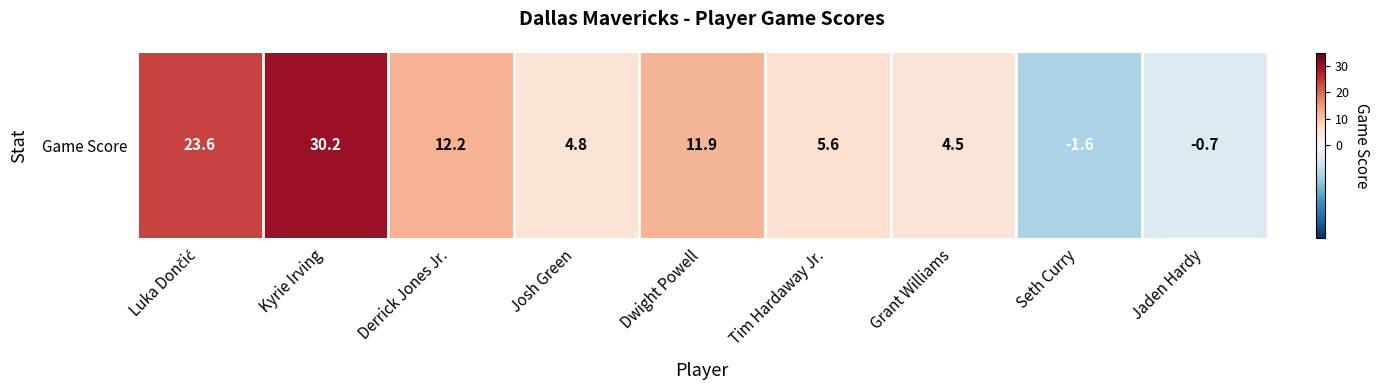

What is the difference between the second highest and second lowest values?

24.3